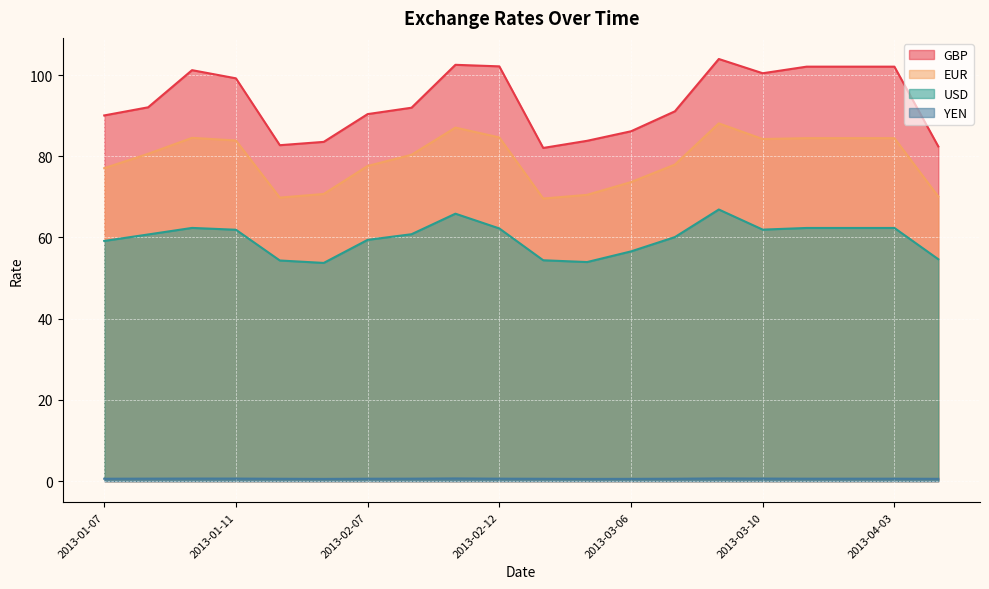

Between 2013-01-11 and 2013-02-09, which is larger?

2013-02-09